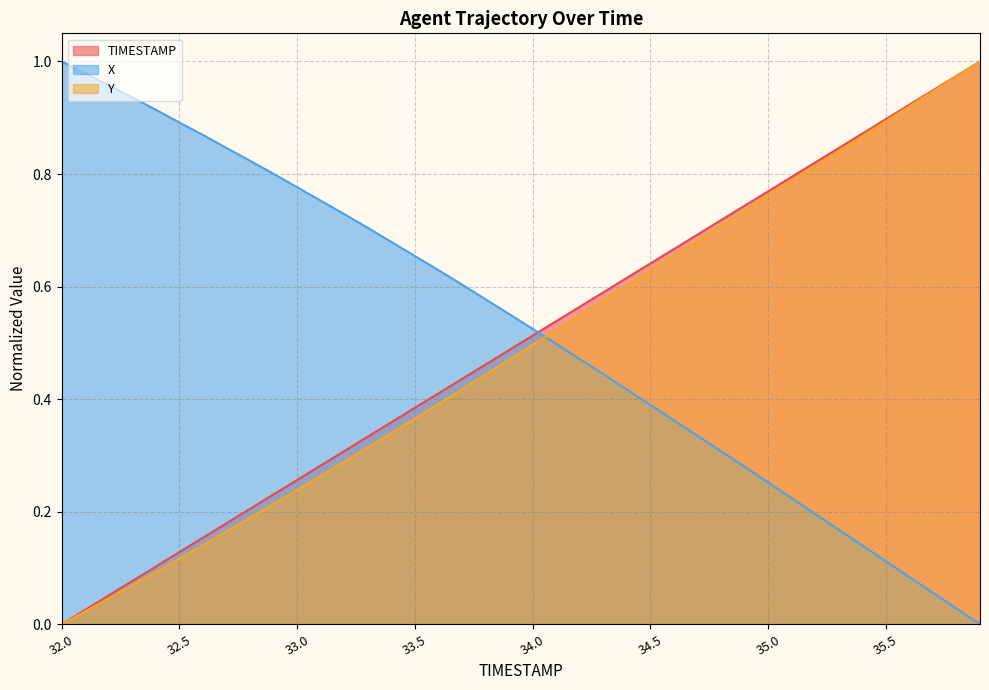

What is the value of the X point at the 34th from the left?

0.2